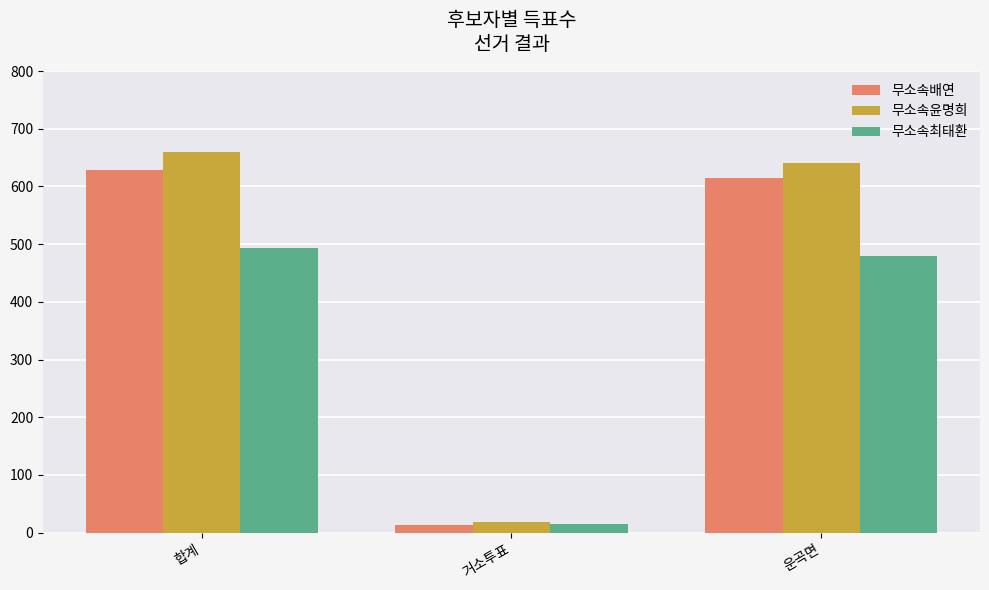

Reading left to right, list all the values displayed in this chart.

무소속배연: 합계=628	거소투표=14	운곡면=614
무소속윤명희: 합계=660	거소투표=19	운곡면=640
무소속최태환: 합계=494	거소투표=15	운곡면=479